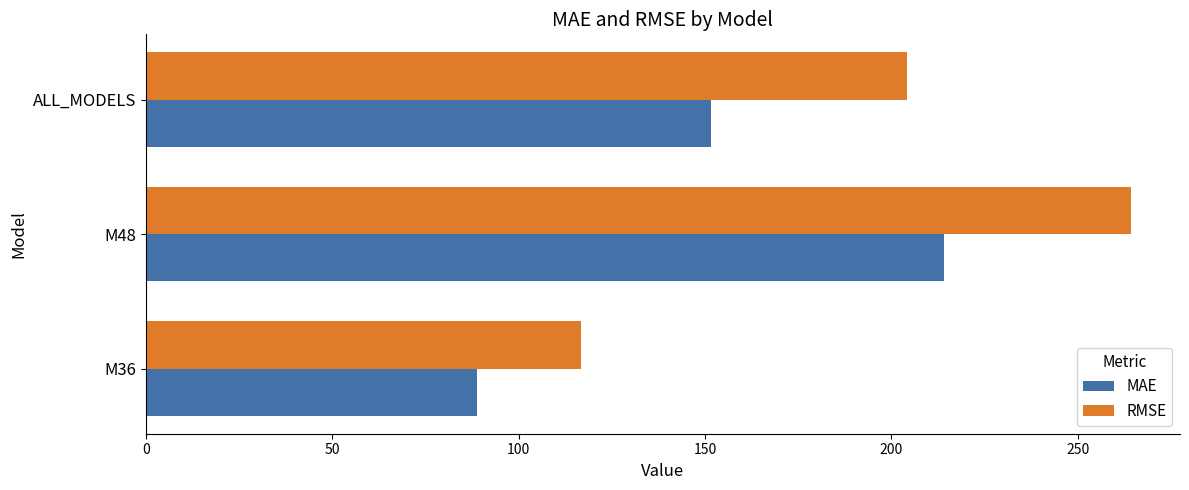

What is the highest value of the RMSE series?

264.2